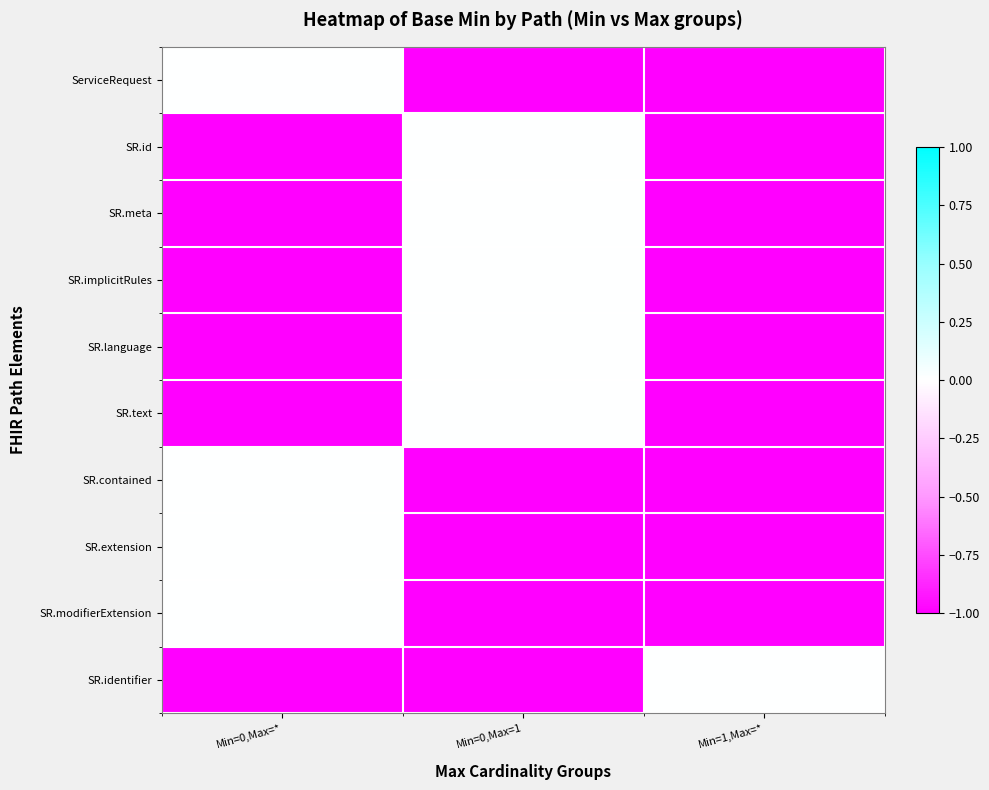

Which label corresponds to the largest value in the chart?

Min=0,Max=*